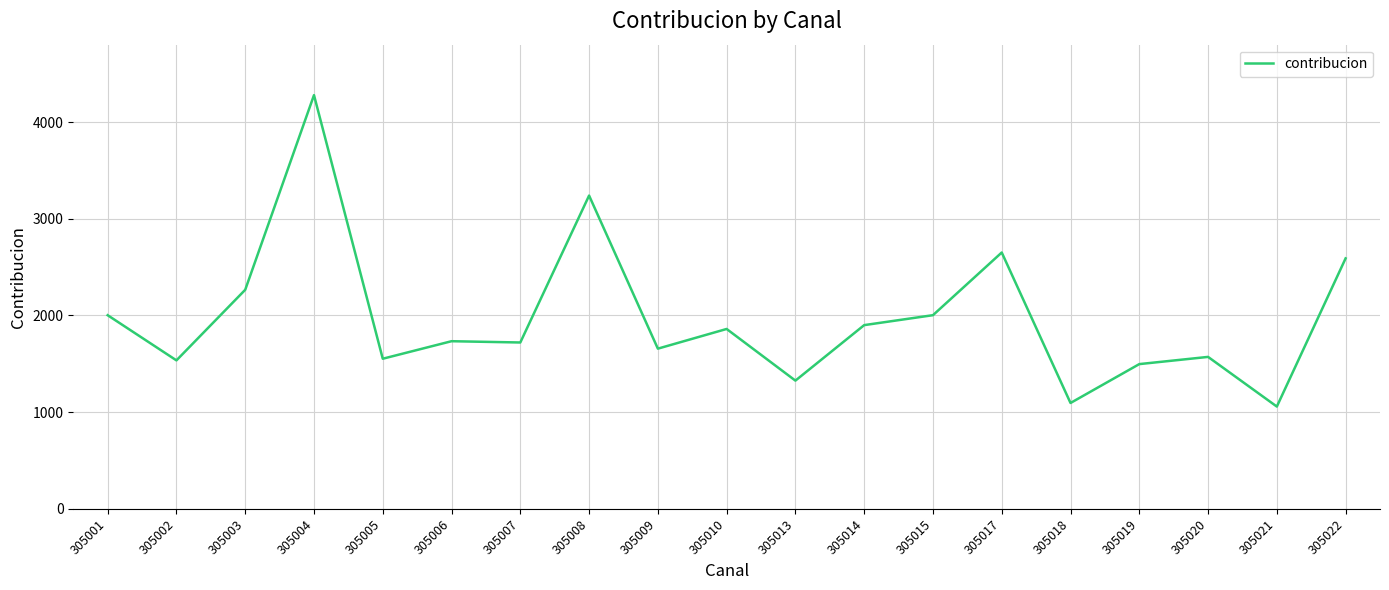

What is the greatest value displayed?

4278.3